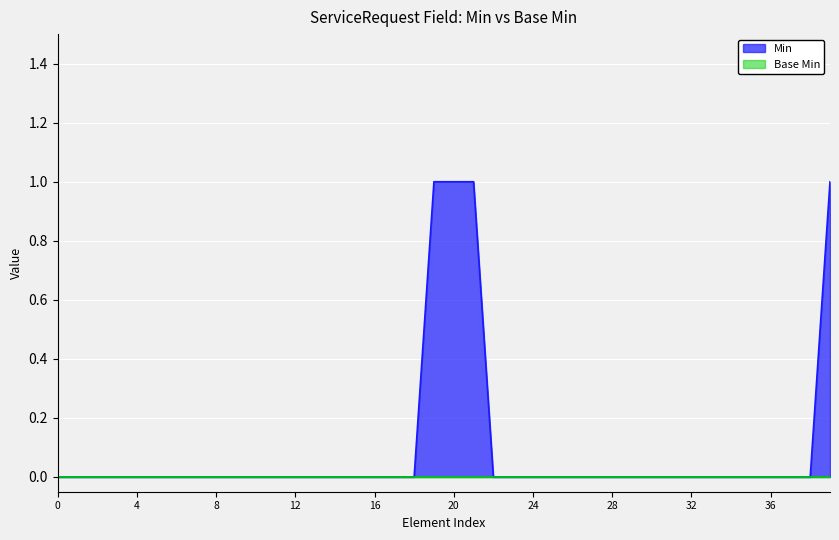

Which series has the largest range (max minus min)?

Min